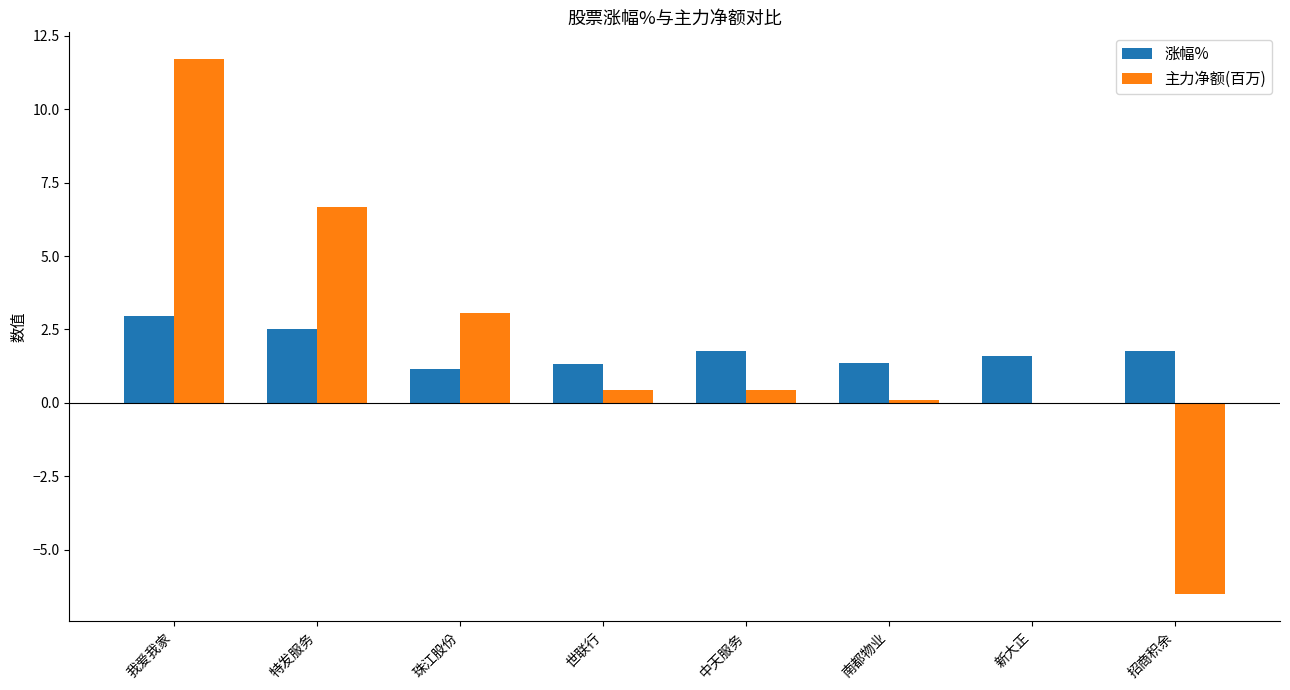

The value of 涨幅% at 我爱我家 is 3.0. True or false?

True